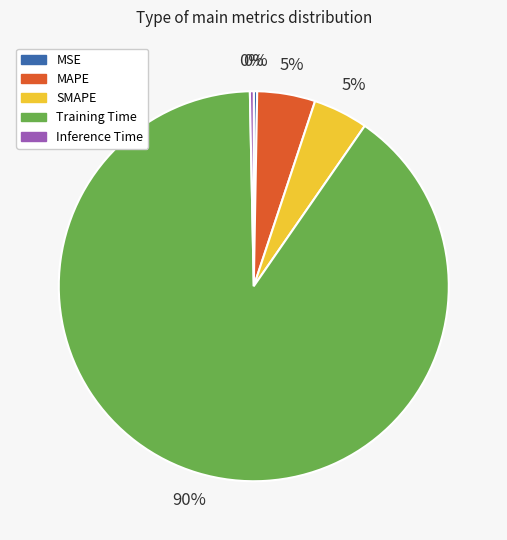

The MAPE slice represents 18% of the pie. True or false?

False